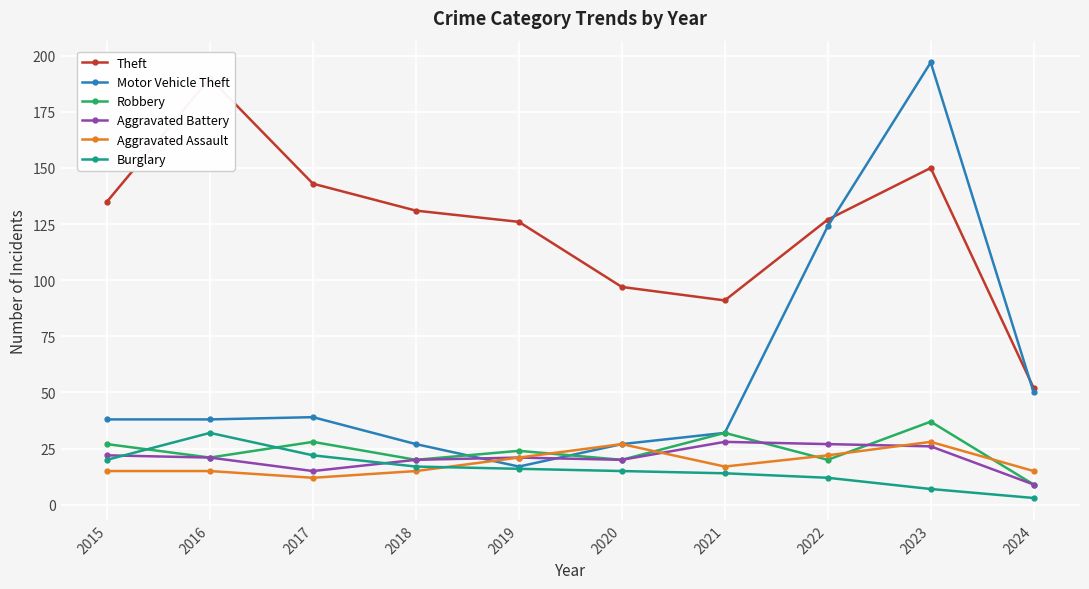

After their last crossing, which series has the higher values: Aggravated Battery or Motor Vehicle Theft?

Motor Vehicle Theft